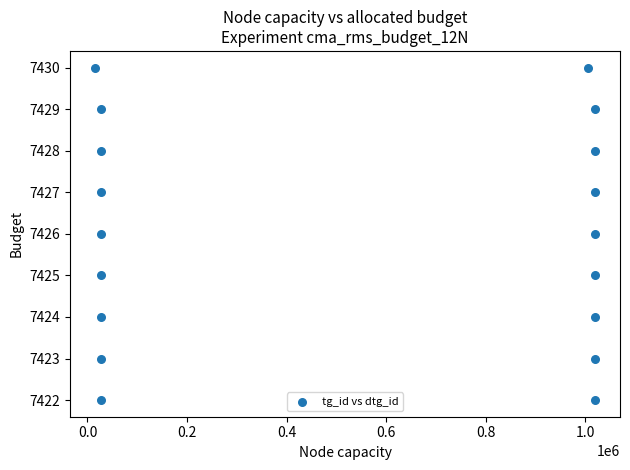

What is the range of X values (max minus min)?

1004567